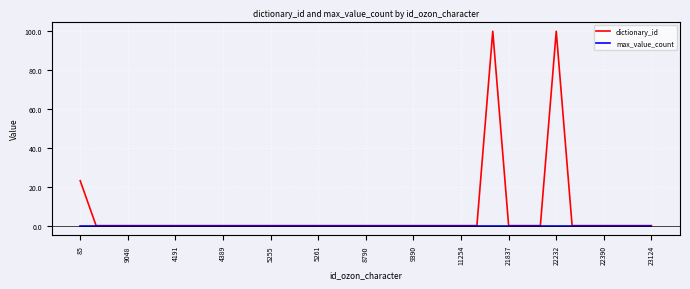

List the series in order of their peak value, lowest first.

max_value_count, dictionary_id